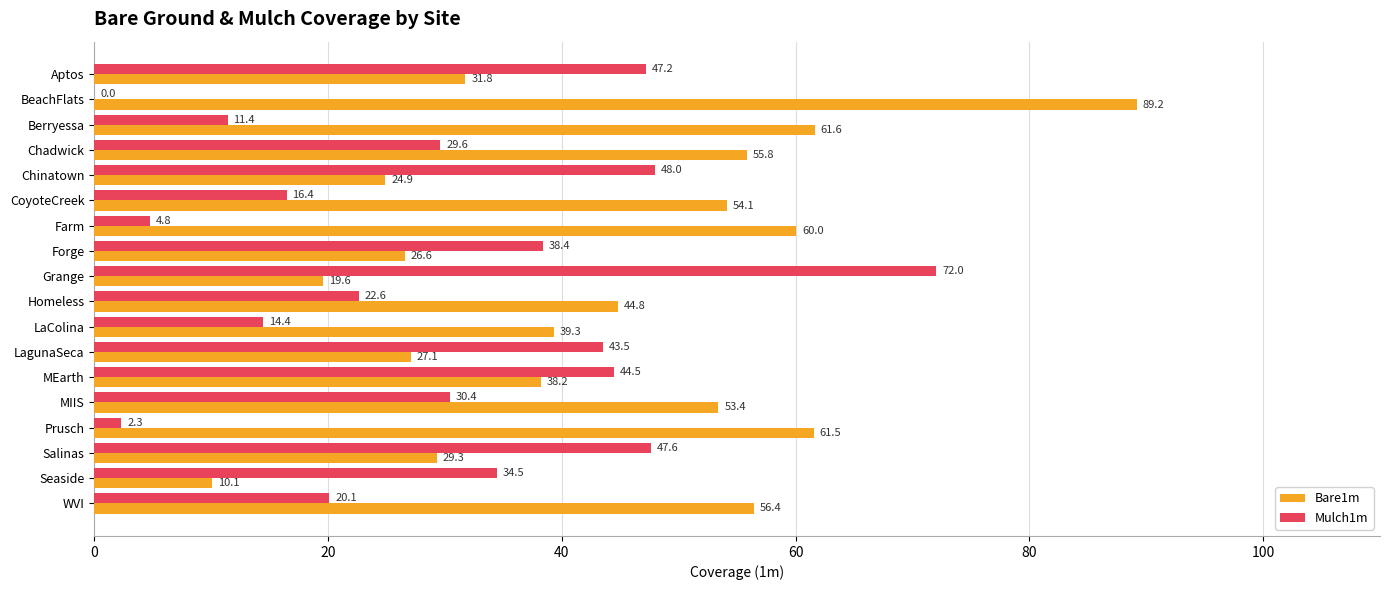

What is the approximate value of Mulch1m at Seaside?

34.5